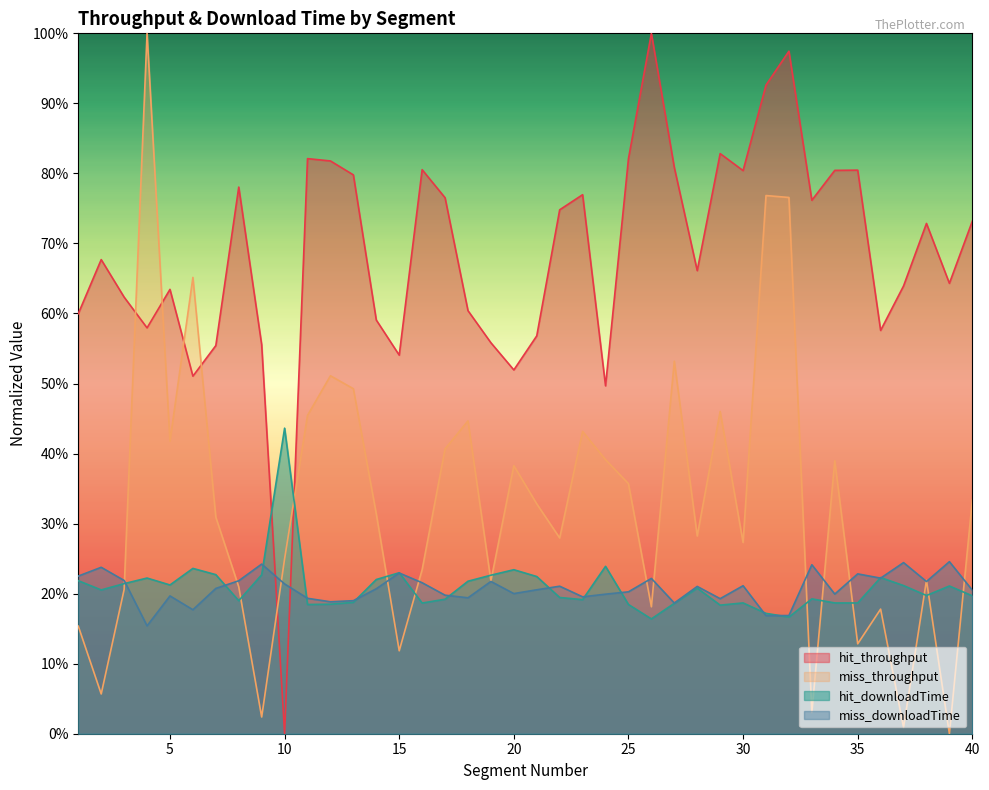

What are all the series names shown in the legend?

hit_throughput, miss_throughput, hit_downloadTime, miss_downloadTime